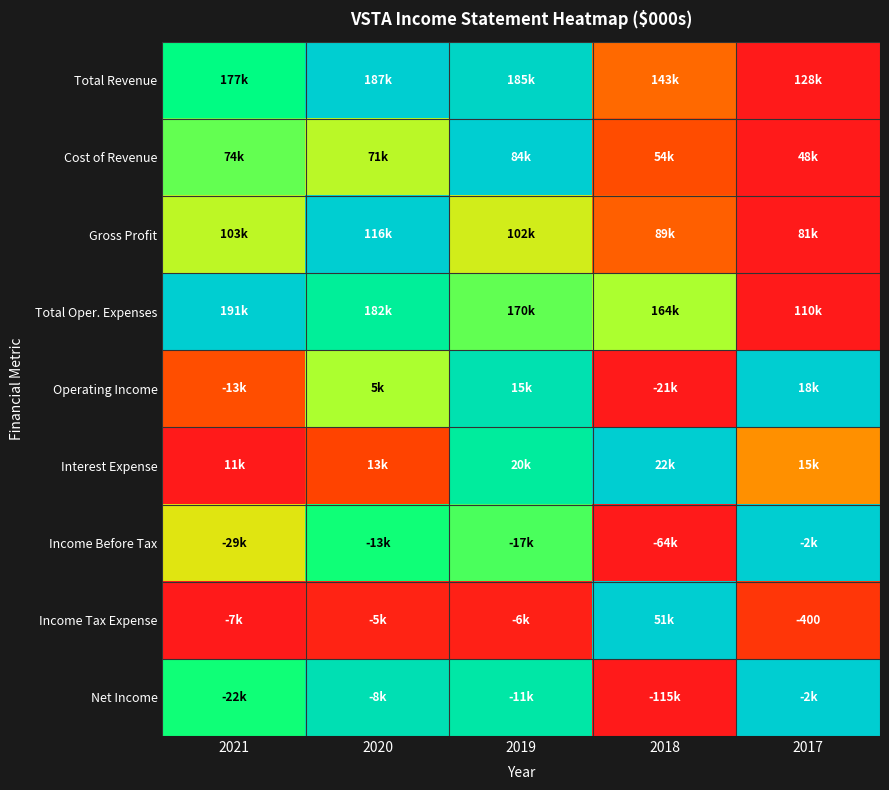

What is the sum of all Operating Income values?

2.8